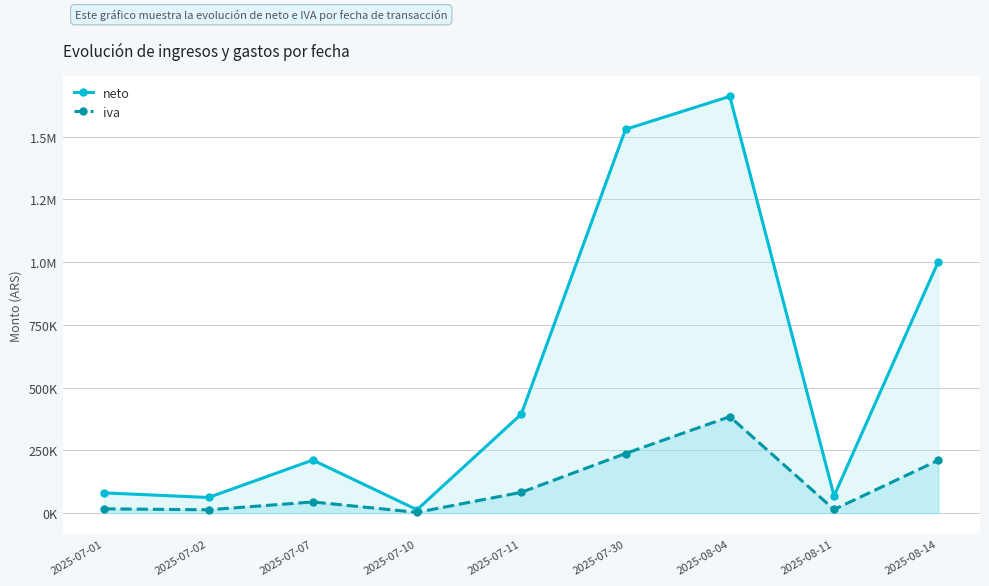

List the labels in order of neto value, largest first.

2025-08-04, 2025-07-30, 2025-08-14, 2025-07-11, 2025-07-07, 2025-07-01, 2025-08-11, 2025-07-02, 2025-07-10